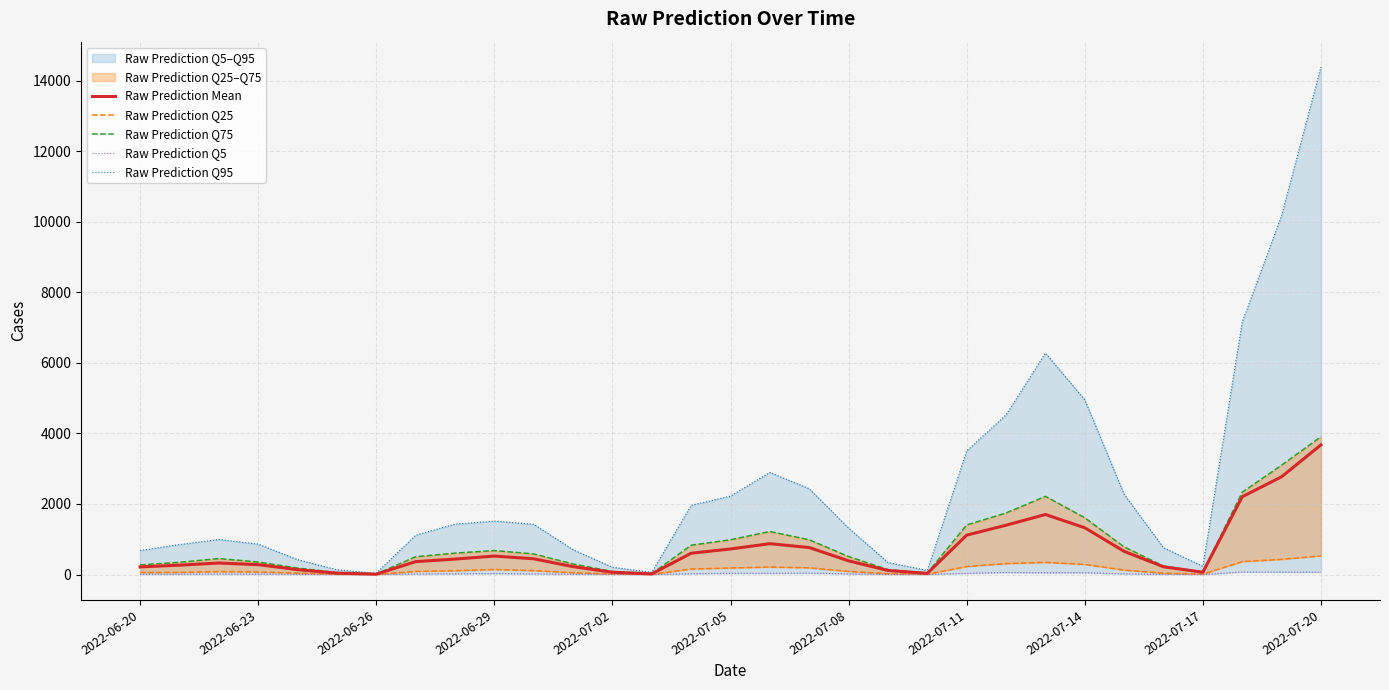

True or false: Raw Prediction Mean has more than 1 points higher than both neighbors.

True